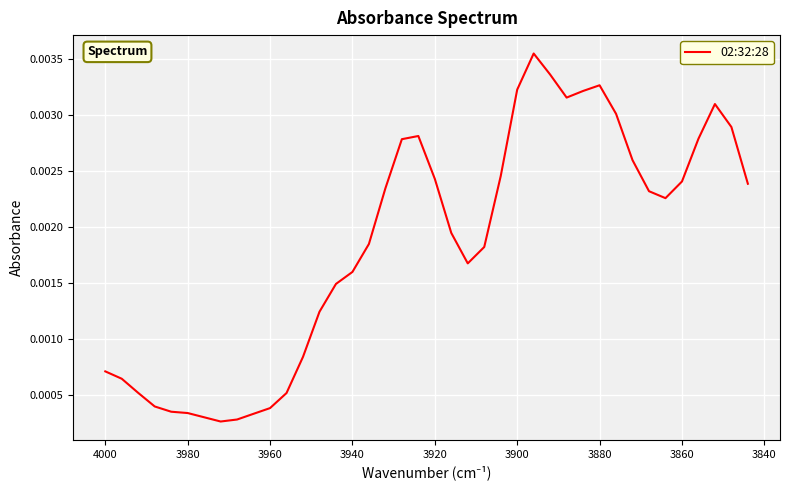

How many points are higher than both their immediate neighbors (excluding endpoints)?

4